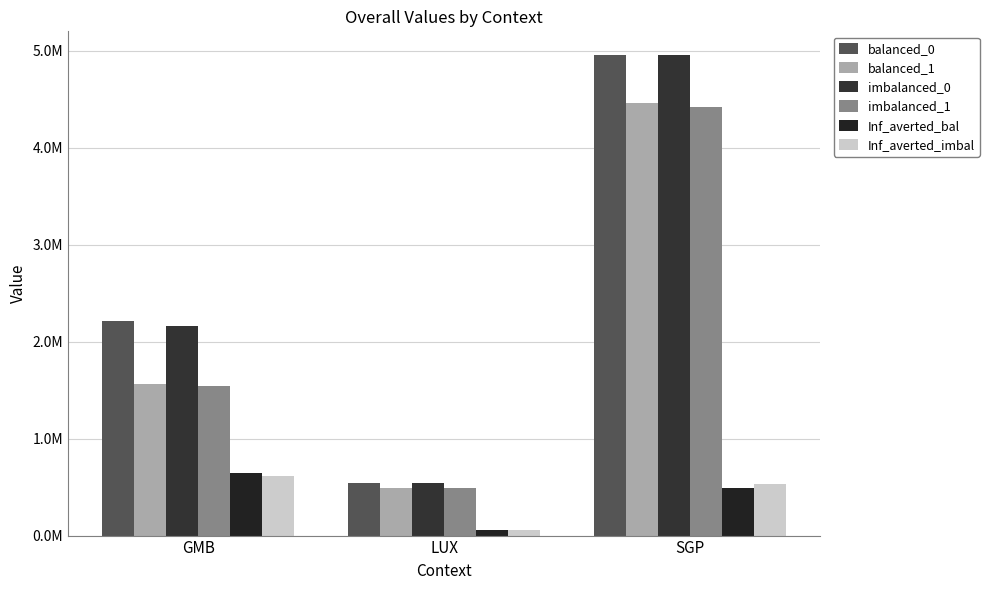

The value of balanced_0 at GMB is 3339898.8. True or false?

False